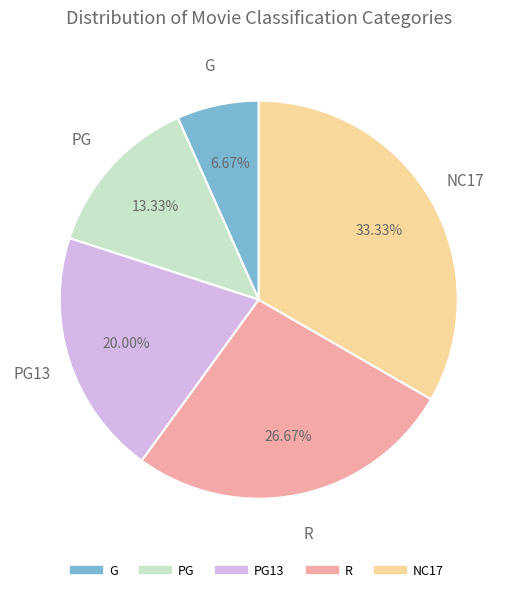

Is there a majority slice in this chart?

No